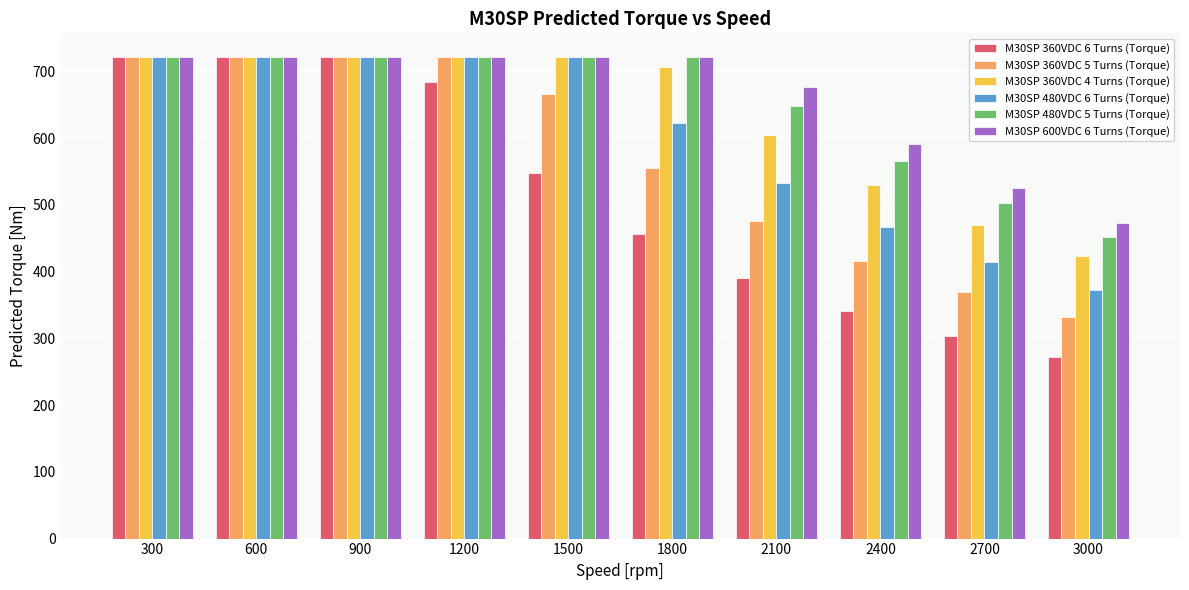

What is the sum of the M30SP 600VDC 6 Turns (Torque) values at 600 and 300?

1441.6